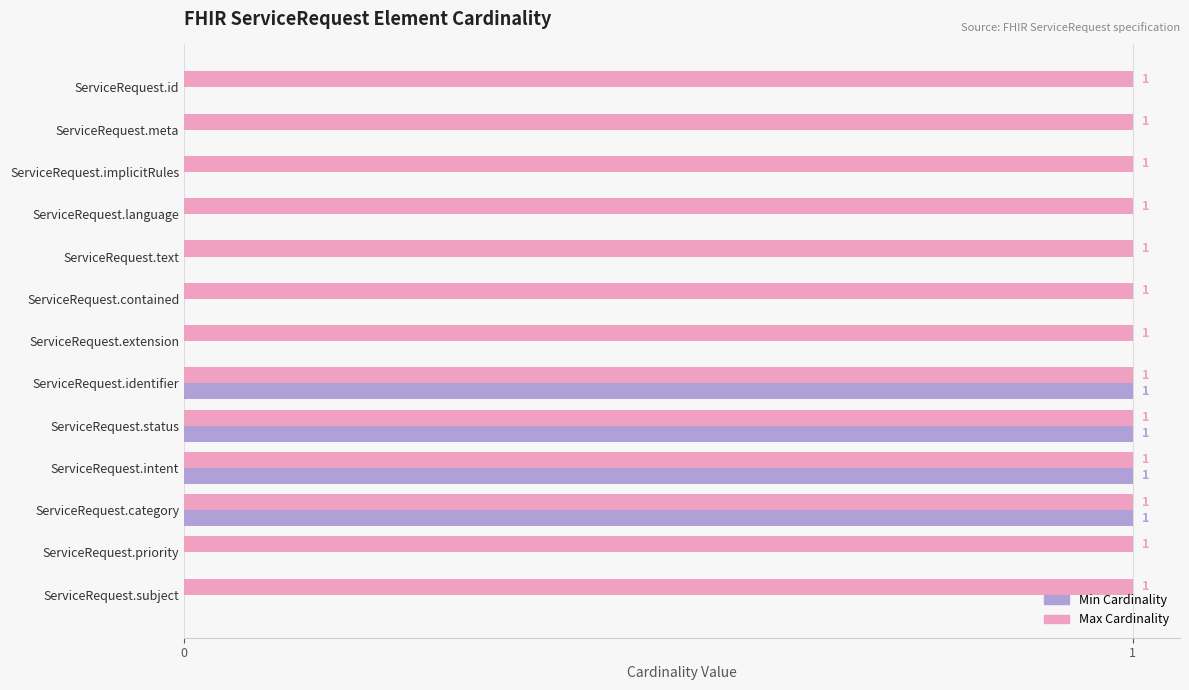

What are all the series names shown in the legend?

Min Cardinality, Max Cardinality